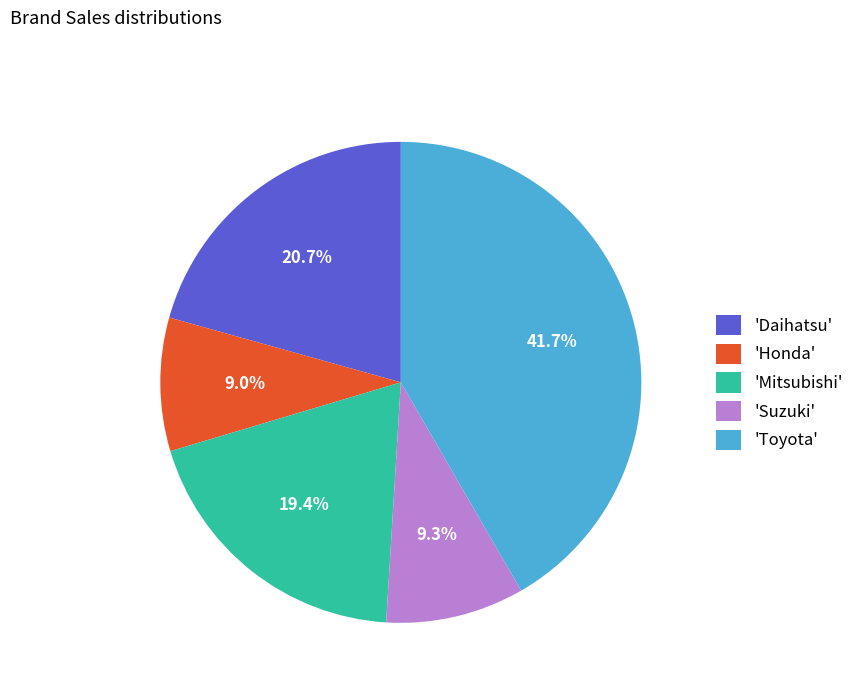

How much of the chart is everything except 'Honda'?

91.0%